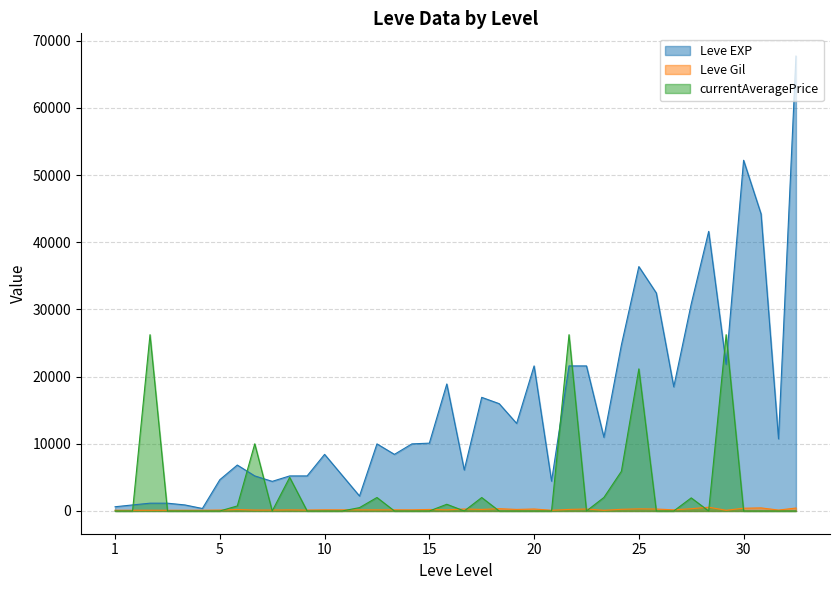

Where is Leve Gil nearest to the value 334?

25